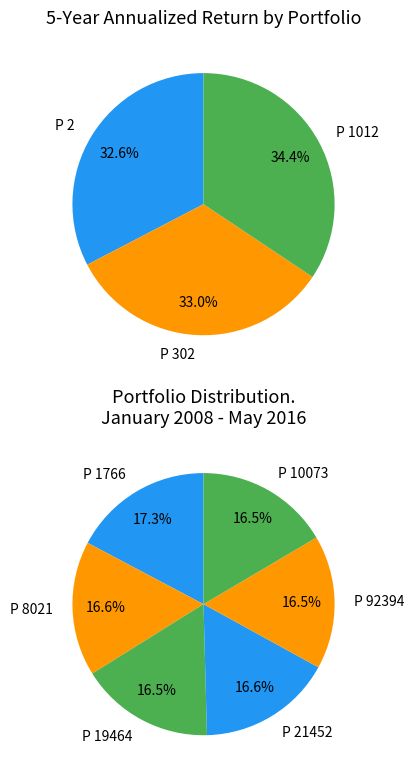

How many segments does this pie chart have?

9